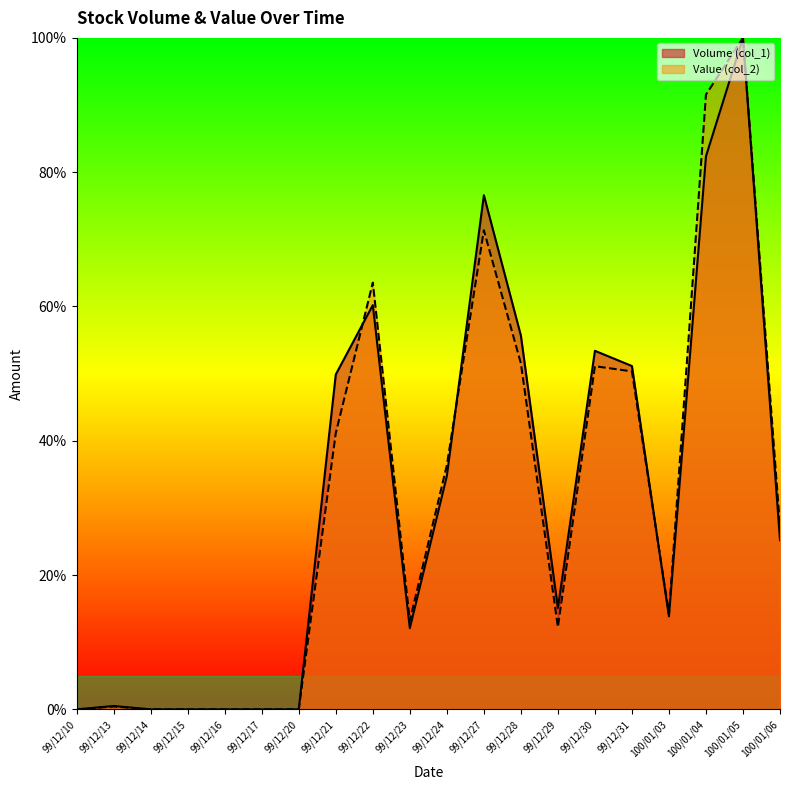

At 99/12/22, list the series in order from smallest to largest.

Volume (col_1), Value (col_2)